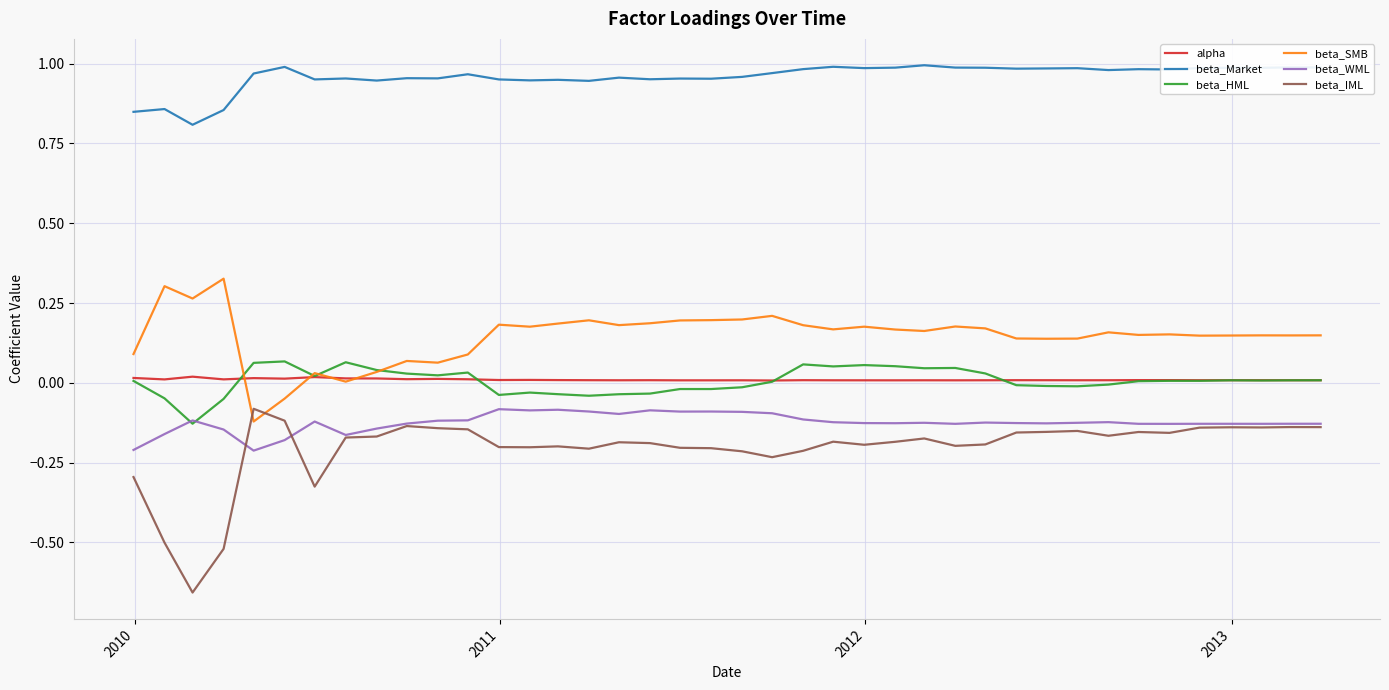

Is this an area chart (filled region under the line)?

No